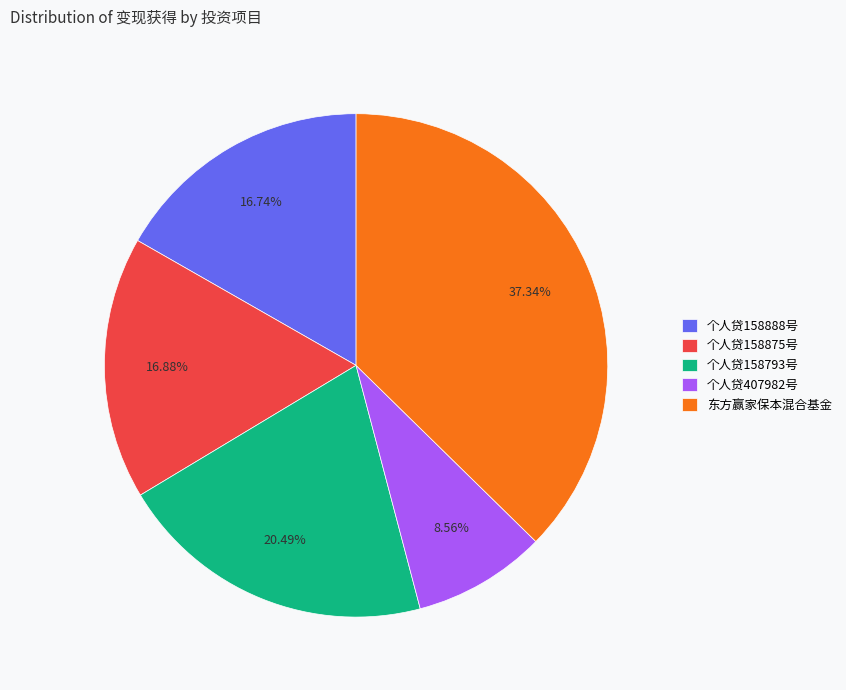

Between 个人贷158888号 and 东方赢家保本混合基金, which is larger?

东方赢家保本混合基金